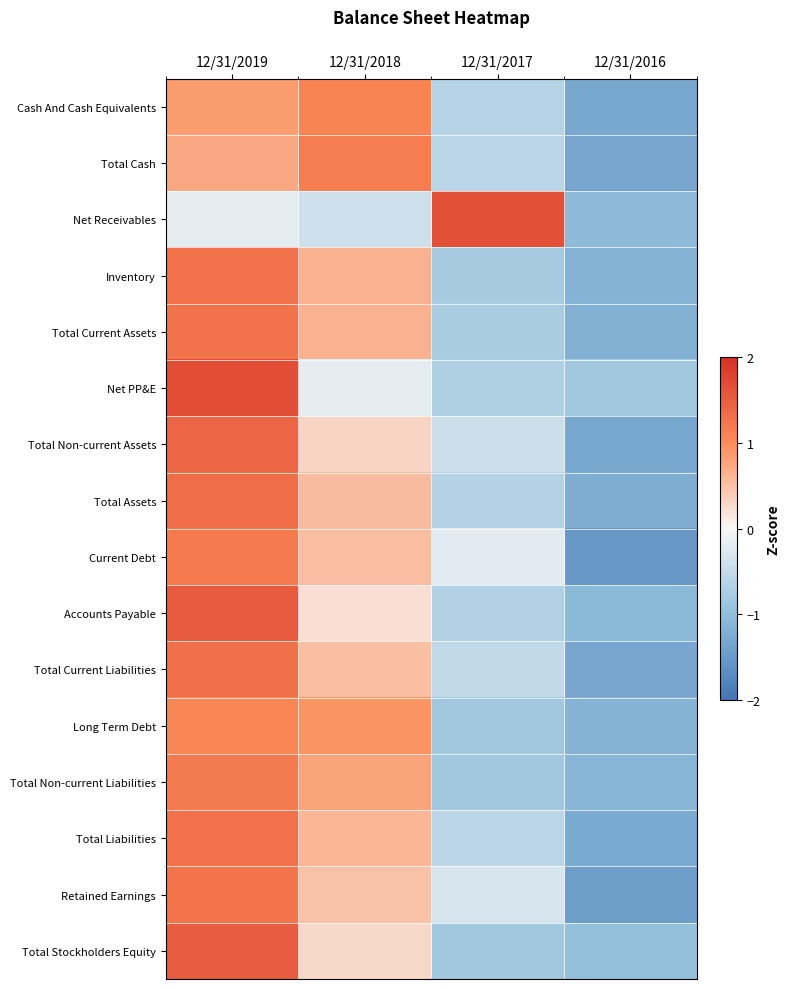

Reading right to left, extract all data points from this chart.

Cash And Cash Equivalents: 12/31/2016=-1.3	12/31/2017=-0.6	12/31/2018=1.1	12/31/2019=0.9
Total Cash: 12/31/2016=-1.3	12/31/2017=-0.6	12/31/2018=1.2	12/31/2019=0.7
Net Receivables: 12/31/2016=-1.1	12/31/2017=1.6	12/31/2018=-0.4	12/31/2019=-0.2
Inventory: 12/31/2016=-1.1	12/31/2017=-0.8	12/31/2018=0.6	12/31/2019=1.3
Total Current Assets: 12/31/2016=-1.2	12/31/2017=-0.8	12/31/2018=0.7	12/31/2019=1.3
Net PP&E: 12/31/2016=-0.8	12/31/2017=-0.7	12/31/2018=-0.2	12/31/2019=1.7
Total Non-current Assets: 12/31/2016=-1.3	12/31/2017=-0.4	12/31/2018=0.3	12/31/2019=1.4
Total Assets: 12/31/2016=-1.2	12/31/2017=-0.7	12/31/2018=0.6	12/31/2019=1.3
Current Debt: 12/31/2016=-1.5	12/31/2017=-0.2	12/31/2018=0.5	12/31/2019=1.2
Accounts Payable: 12/31/2016=-1.1	12/31/2017=-0.7	12/31/2018=0.2	12/31/2019=1.5
Total Current Liabilities: 12/31/2016=-1.3	12/31/2017=-0.5	12/31/2018=0.5	12/31/2019=1.3
Long Term Debt: 12/31/2016=-1.2	12/31/2017=-0.8	12/31/2018=0.9	12/31/2019=1.0
Total Non-current Liabilities: 12/31/2016=-1.1	12/31/2017=-0.8	12/31/2018=0.8	12/31/2019=1.2
Total Liabilities: 12/31/2016=-1.3	12/31/2017=-0.6	12/31/2018=0.6	12/31/2019=1.3
Retained Earnings: 12/31/2016=-1.4	12/31/2017=-0.3	12/31/2018=0.5	12/31/2019=1.3
Total Stockholders Equity: 12/31/2016=-1.0	12/31/2017=-0.8	12/31/2018=0.3	12/31/2019=1.5